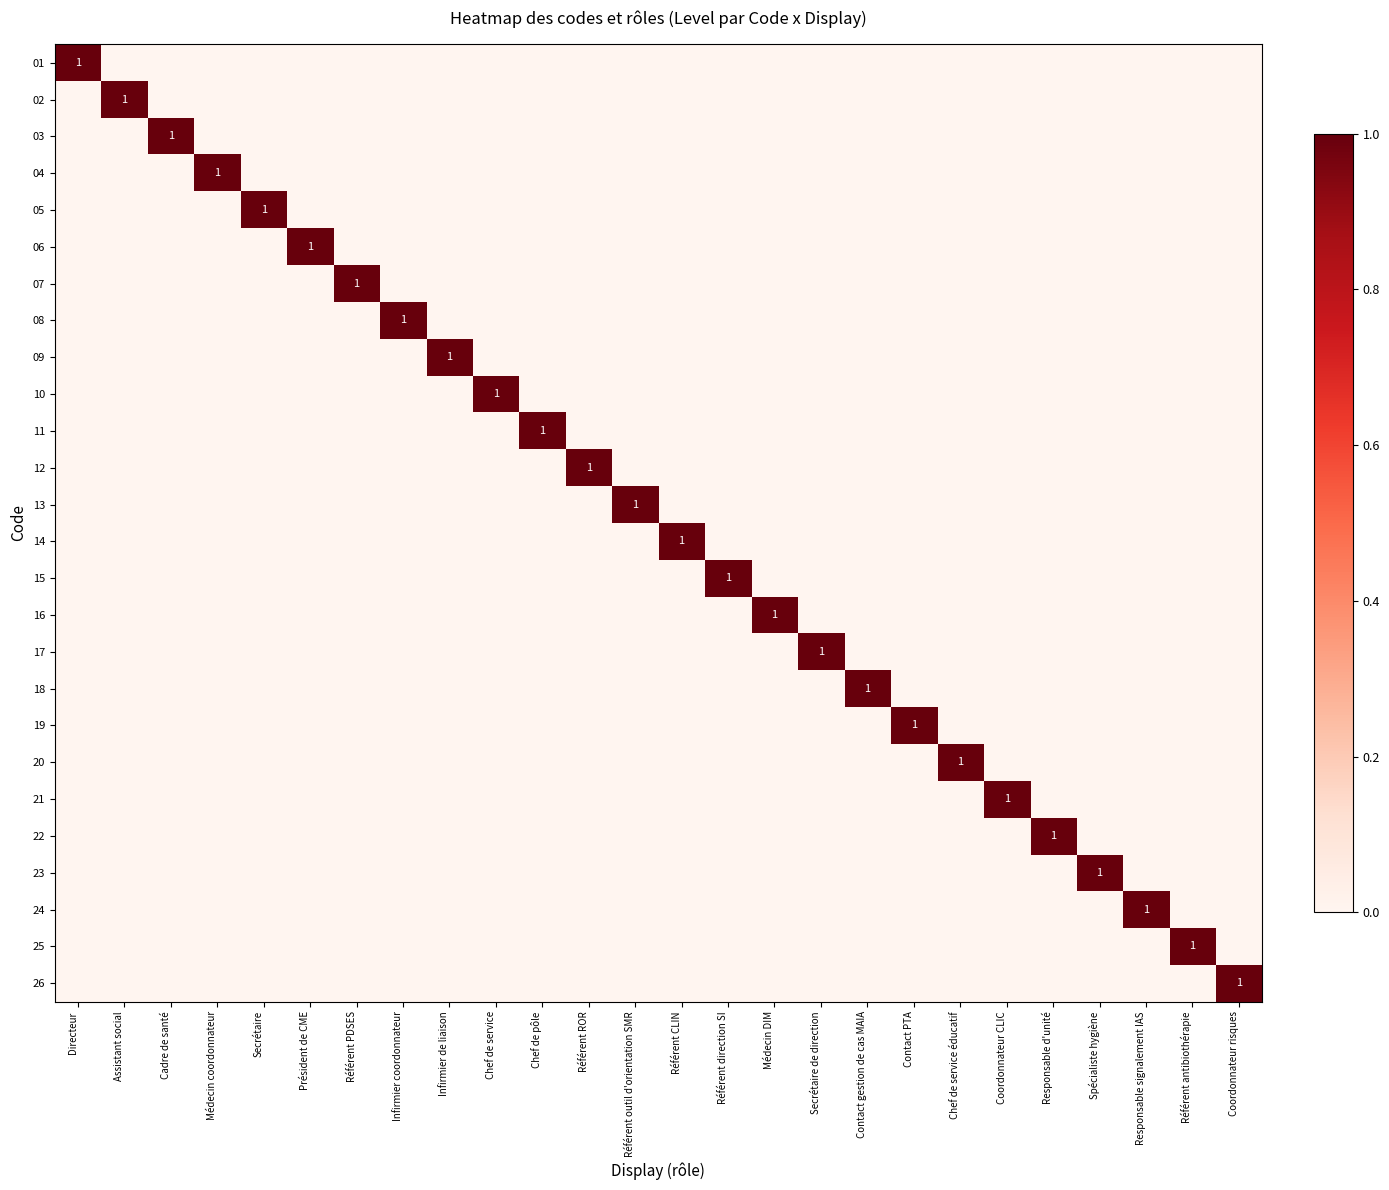

What is the difference between the highest and lowest values at Spécialiste hygiène?

1